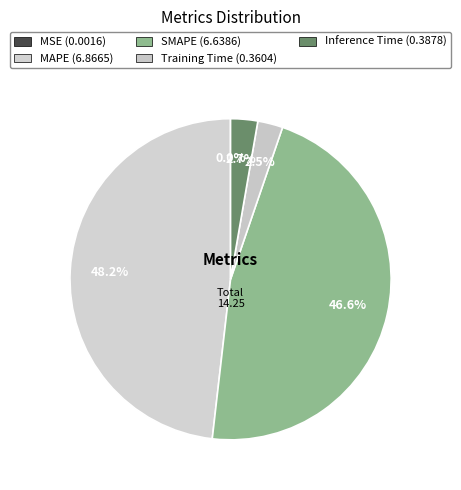

How many segments does this pie chart have?

5